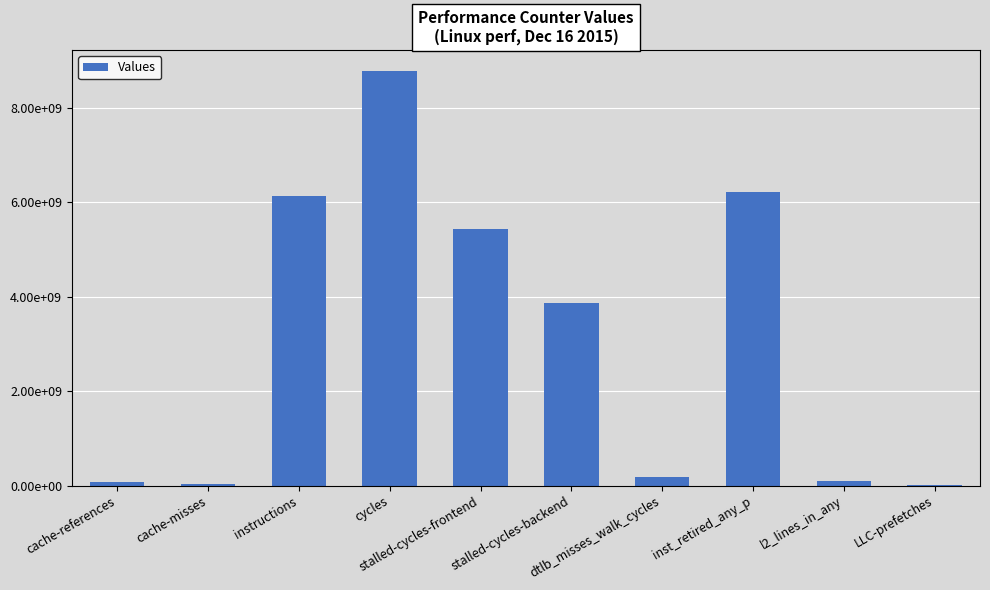

List the labels in order of value, smallest first.

LLC-prefetches, cache-misses, cache-references, l2_lines_in_any, dtlb_misses_walk_cycles, stalled-cycles-backend, stalled-cycles-frontend, instructions, inst_retired_any_p, cycles